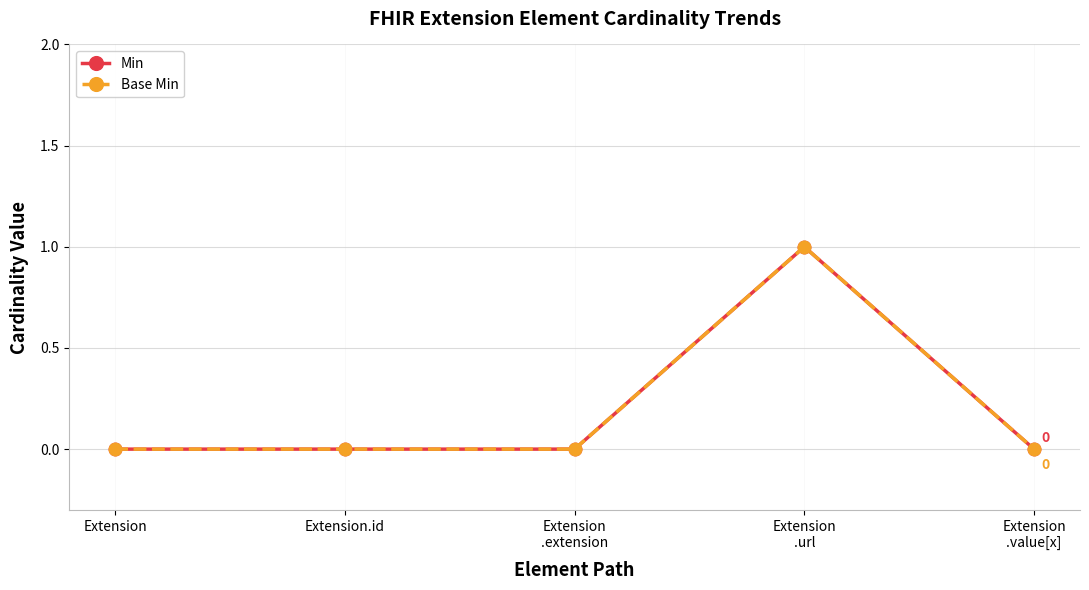

What is the label of the 2nd point from the left?

Extension.id